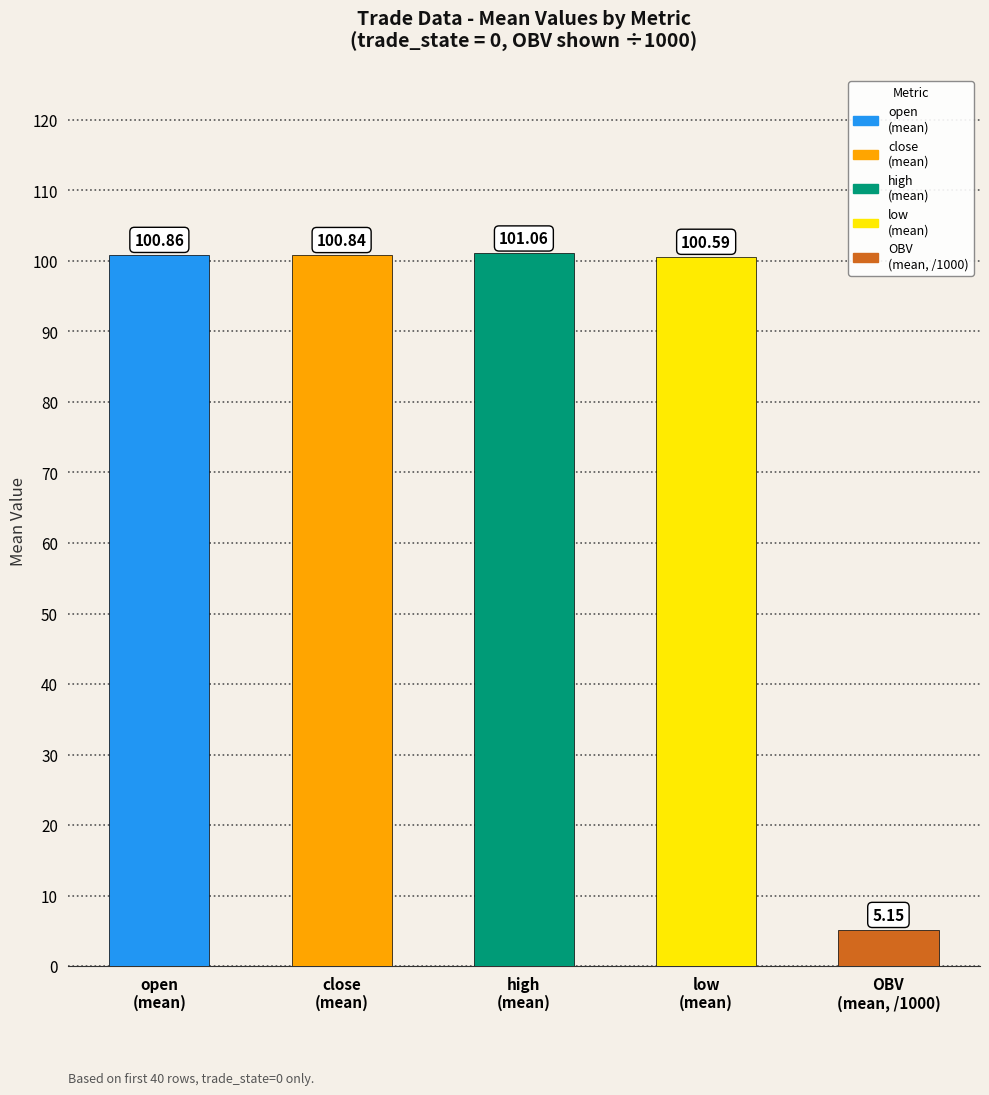

What is the average value?

81.7